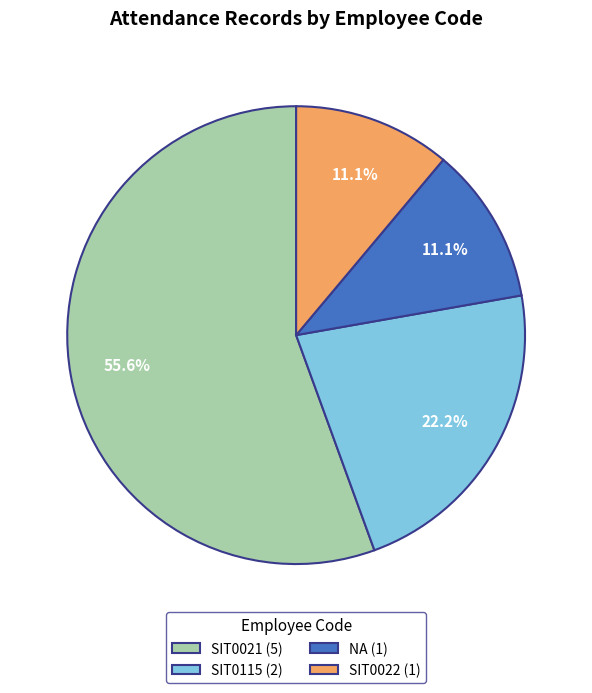

To the nearest percent, what is the difference between the largest and smallest slice percentages?

44%